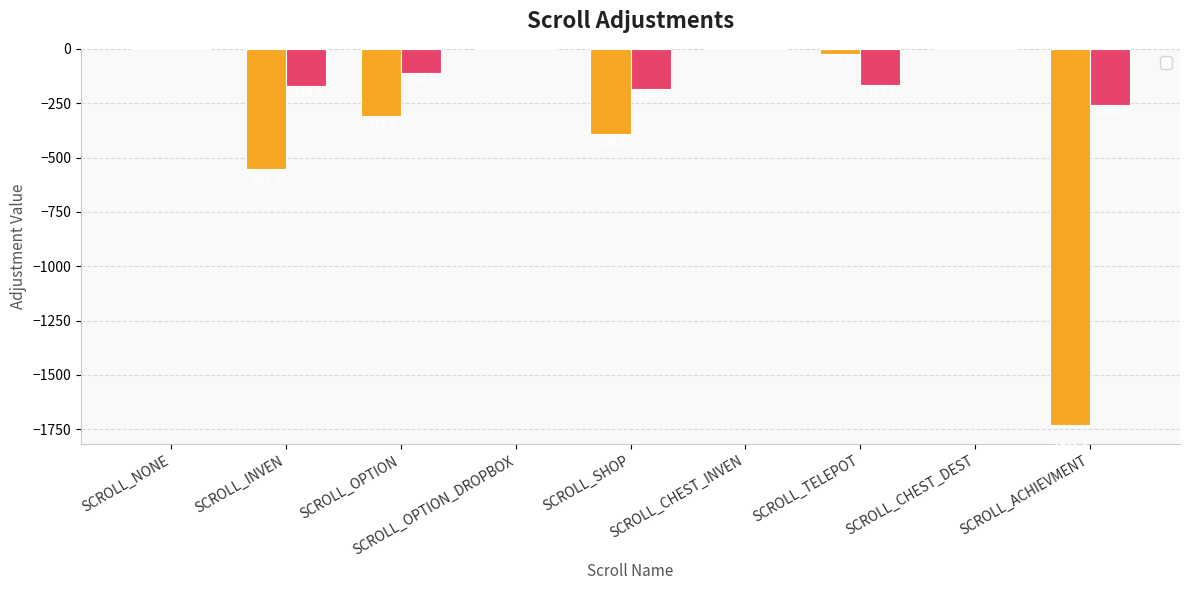

Reading left to right, what are all the values shown in this chart?

_AdjustX: 0.0	-551.4	-310.3	0.0	-389.9	0.0	-21.5	0.0	-1732.2
_AdjustY: 0.0	-170.4	-112.4	0.0	-184.7	0.0	-167.4	0.0	-256.7